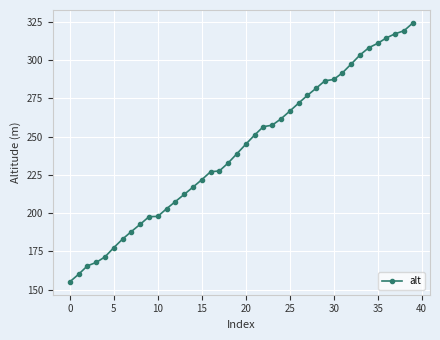

What is the value of the 18th point from the left?

227.6